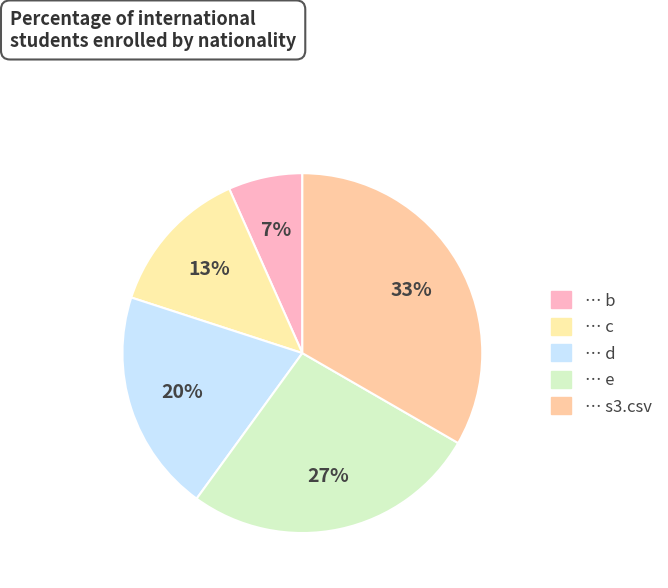

Count the number of slices in the pie.

5